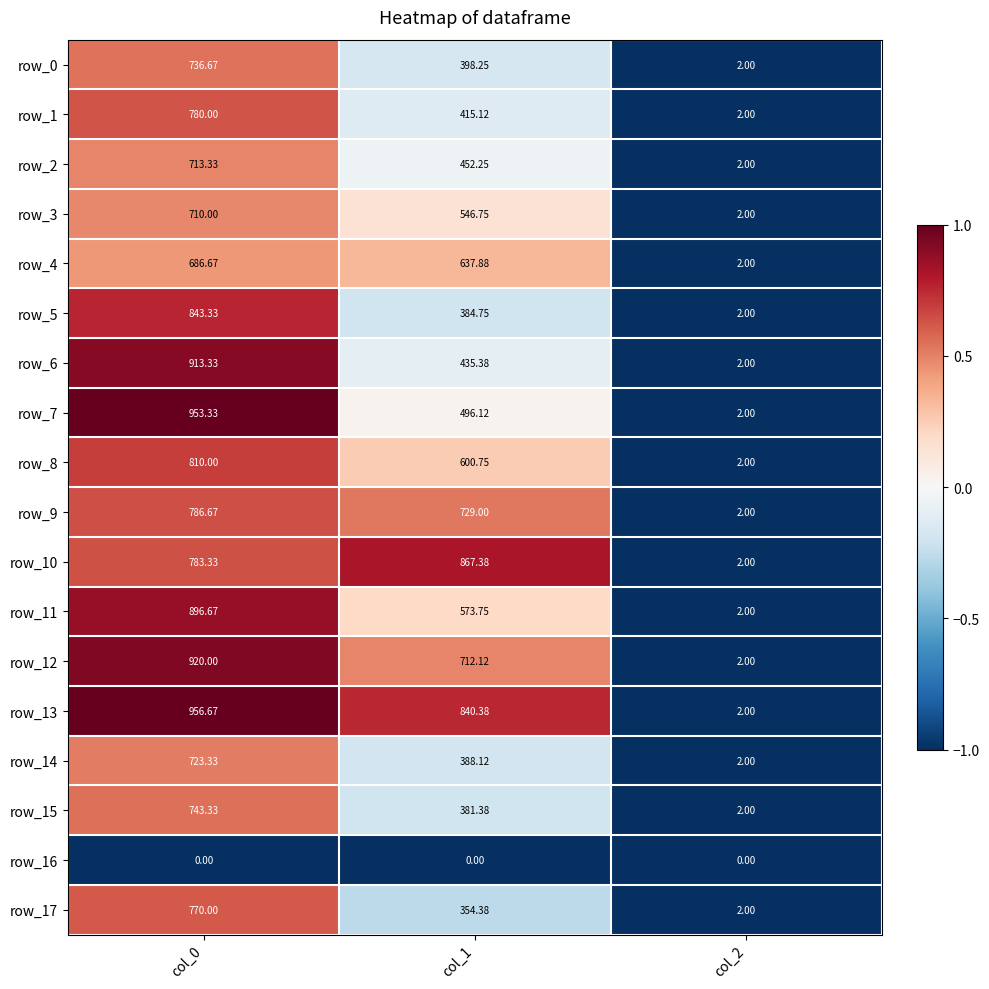

Is the value of row_11 at col_1 greater than the value of row_2 at col_0?

No